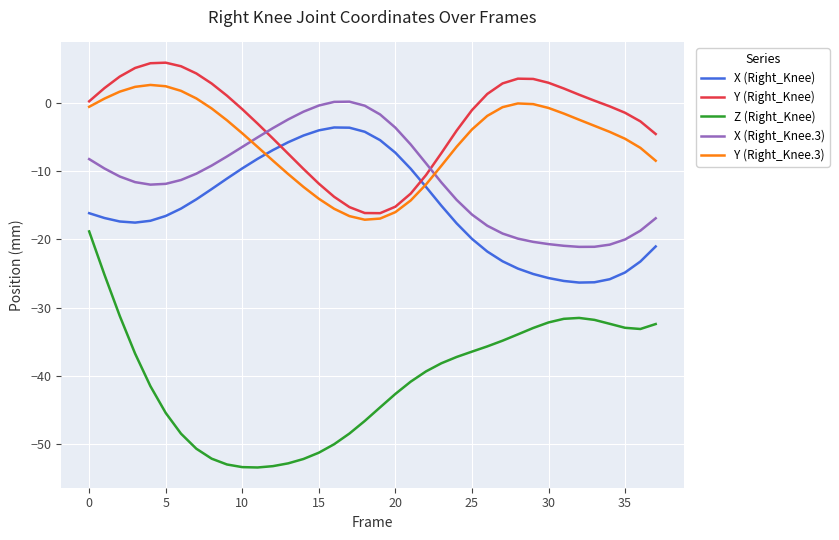

List the series in order of their peak value, highest first.

Y (Right_Knee), Y (Right_Knee.3), X (Right_Knee.3), X (Right_Knee), Z (Right_Knee)